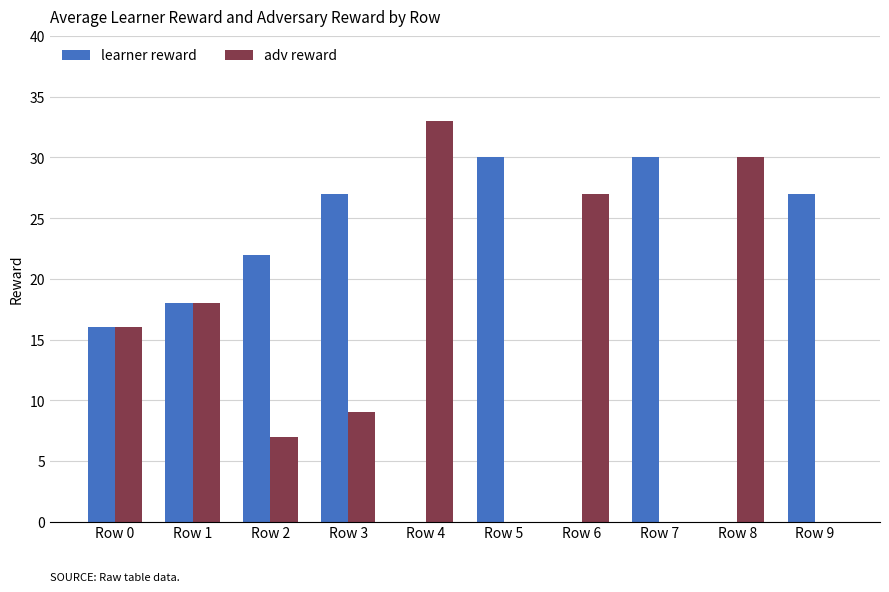

Which series changed the most between Row 1 and Row 6?

learner reward